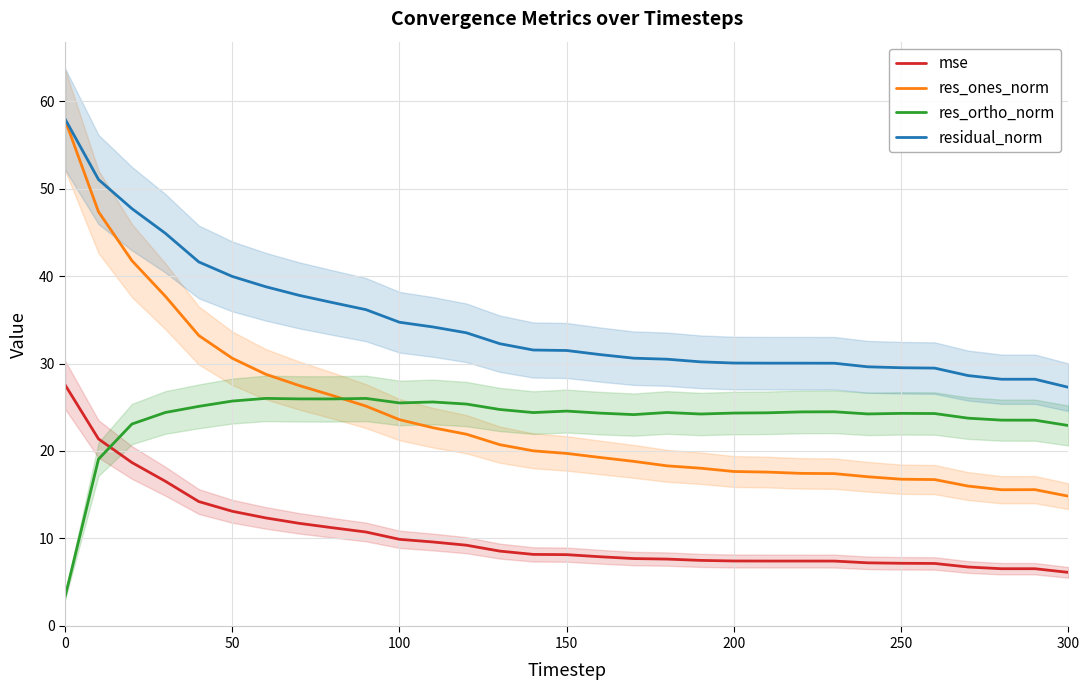

What is the highest value of the residual_norm series?

58.0